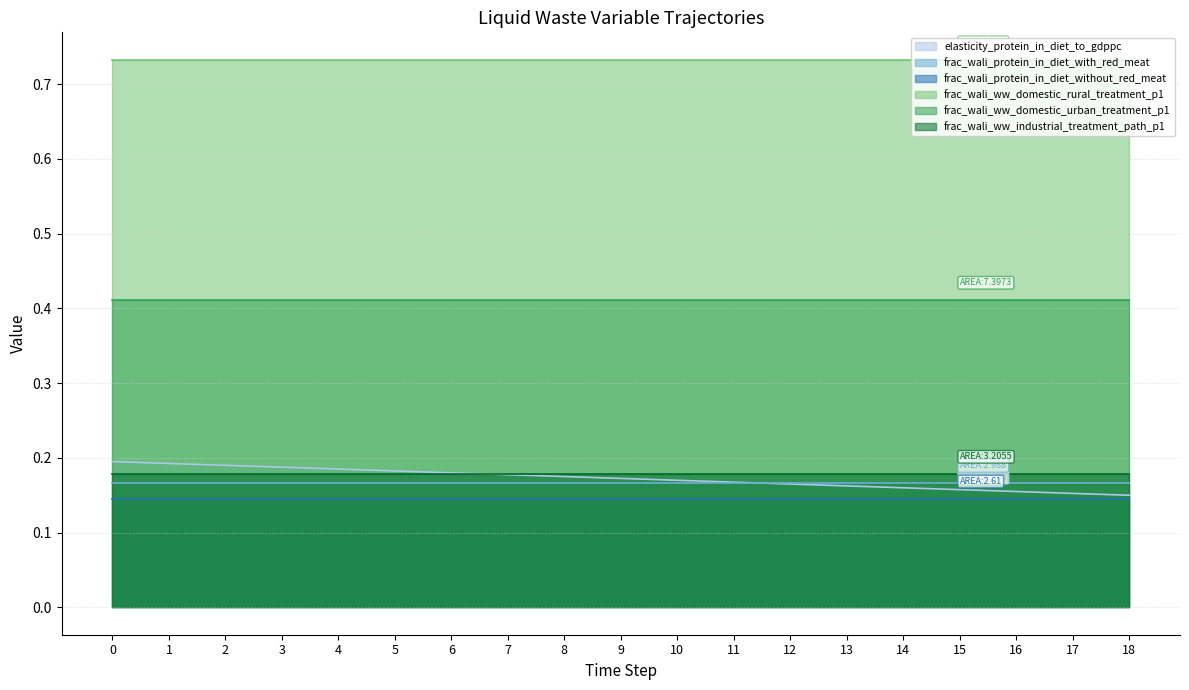

Between 9 and 15, which series saw the biggest shift?

elasticity_protein_in_diet_to_gdppc